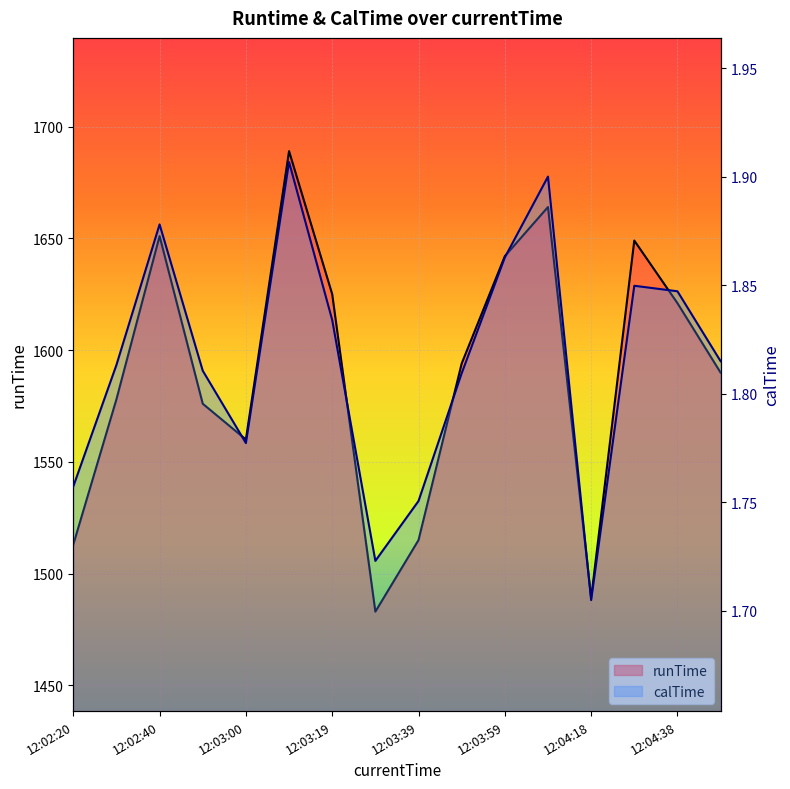

The calTime series shows 1.8 at 12:03:39. True or false?

True